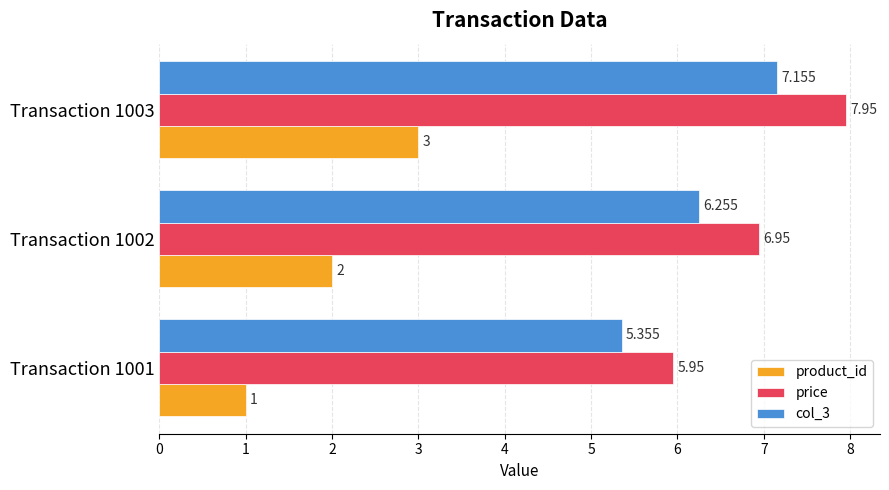

Which series has the largest total across all categories?

price